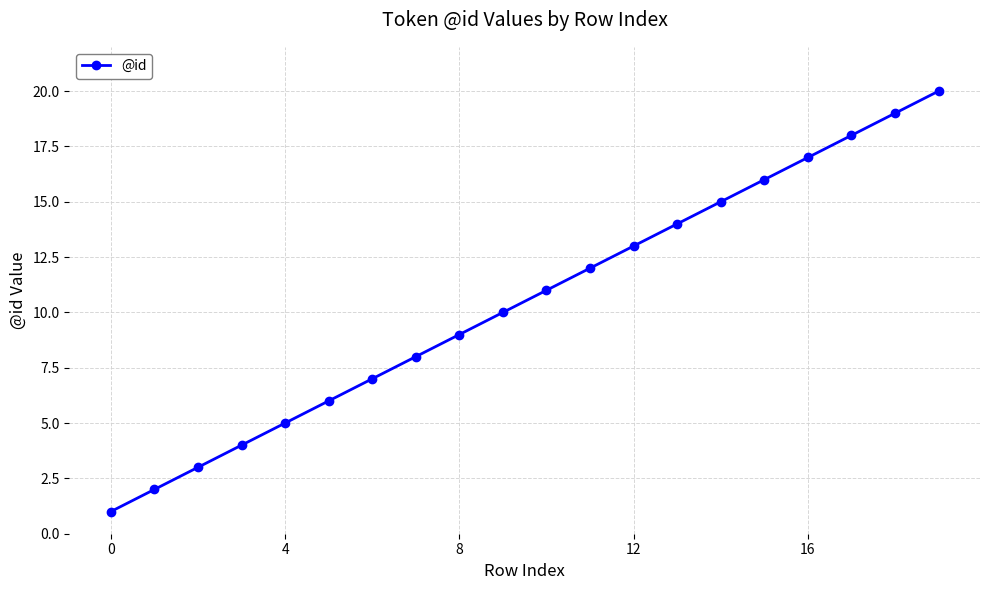

True or false: there are more than 1 points higher than both neighbors.

False